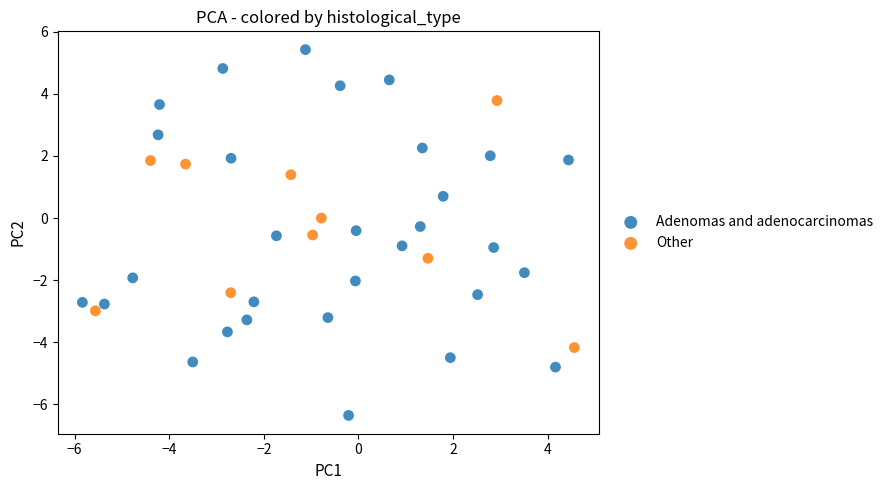

Which series has the widest spread of Y values?

Adenomas and adenocarcinomas